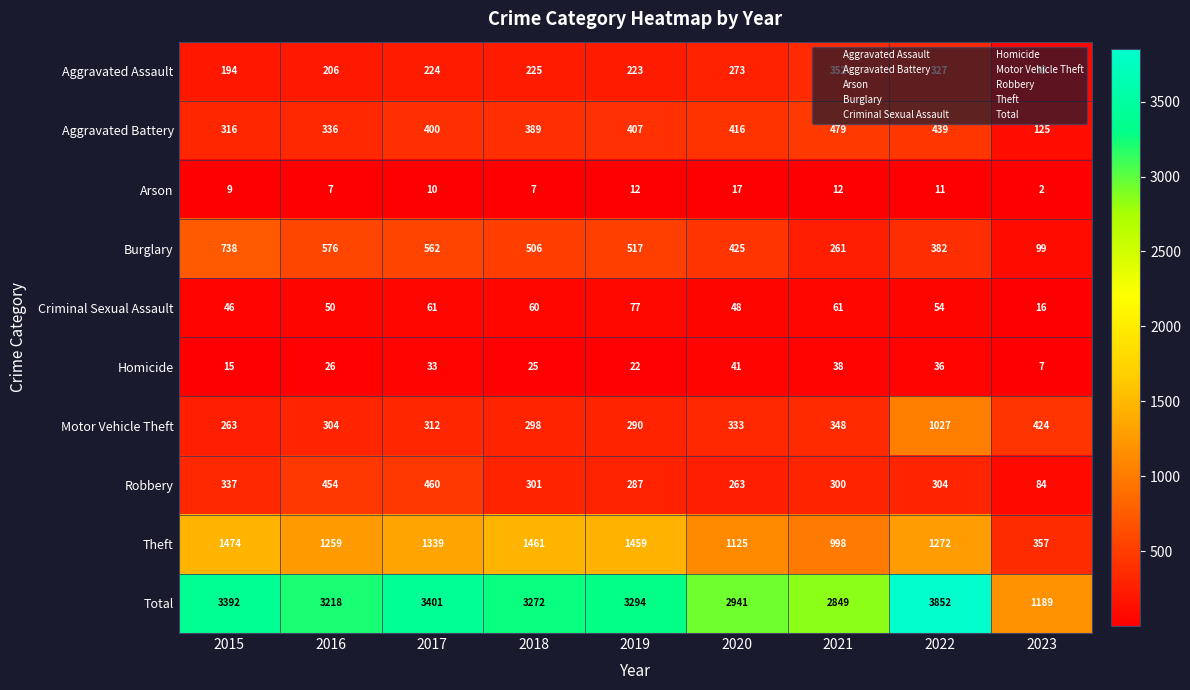

Count the number of data series in this chart.

10